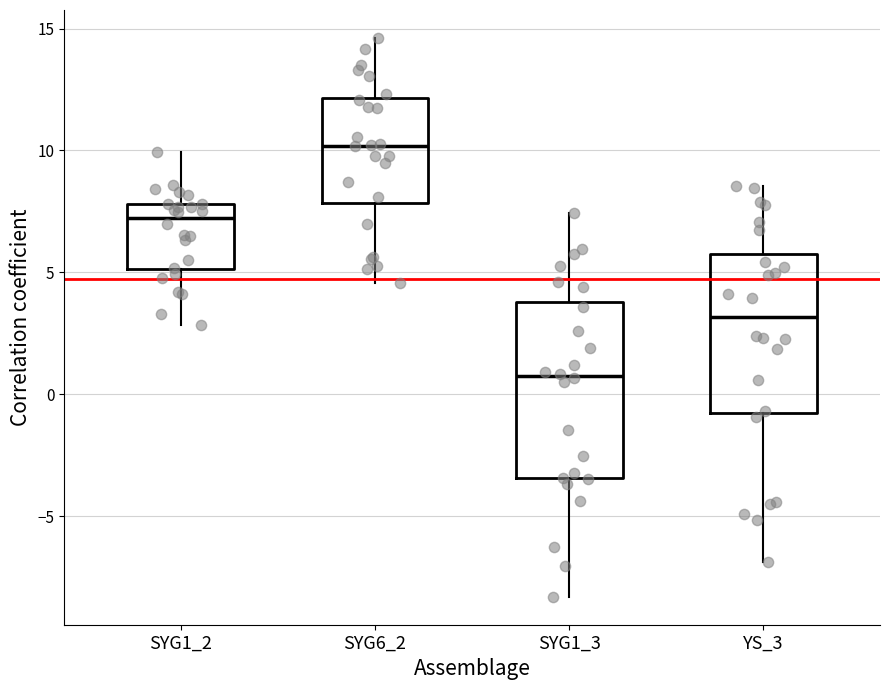

Which box has the highest median line?

SYG6_2